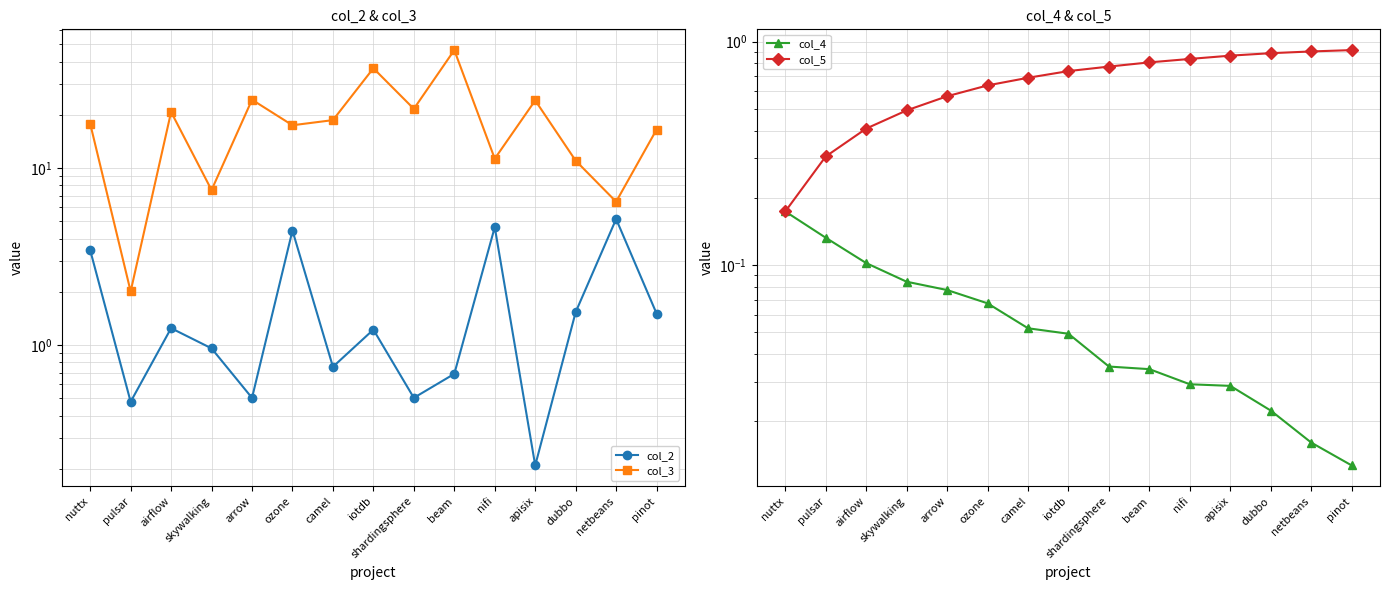

What is the total value across all series at arrow?

25.5